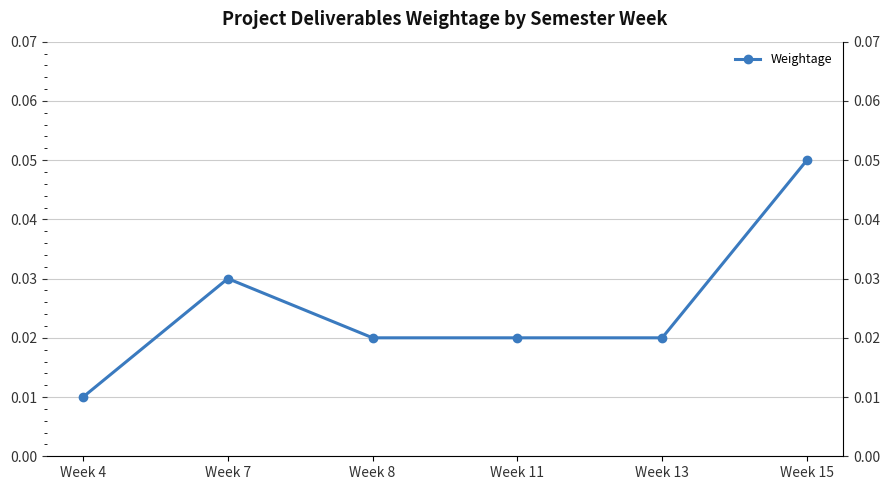

Reading left to right, extract all data points from this chart.

0.0	0.0	0.0	0.0	0.0	0.1